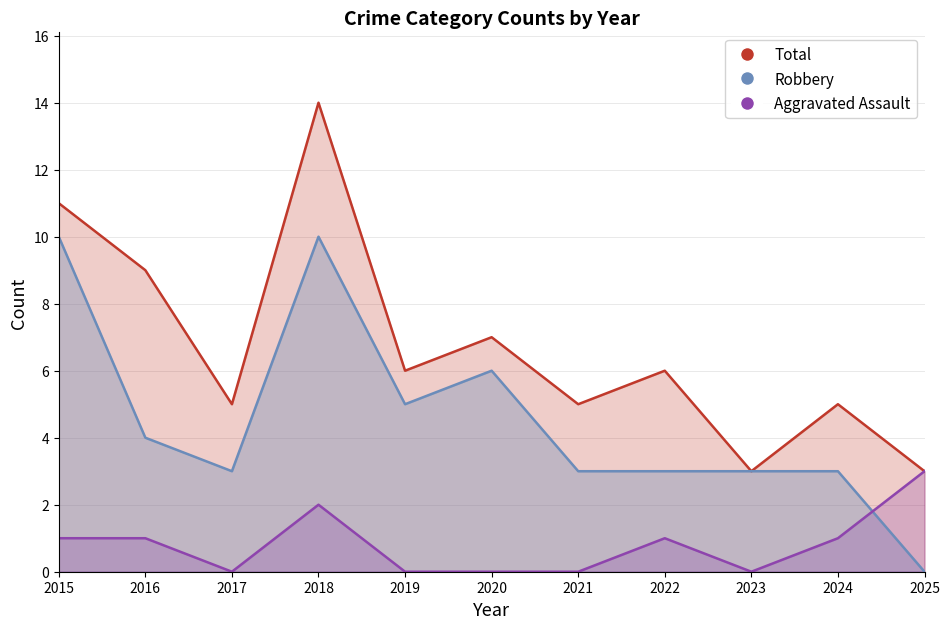

True or false: Robbery has a value of 1 at 2023.

False